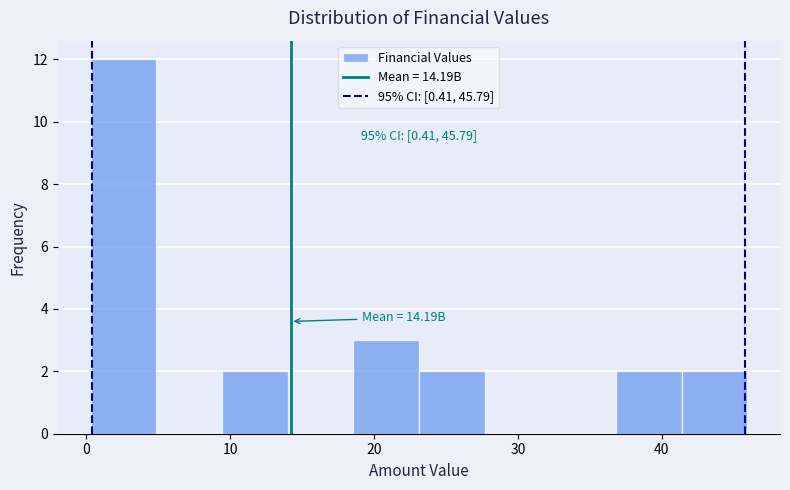

Over which range of the x-axis is the bar tallest?

0 to 5